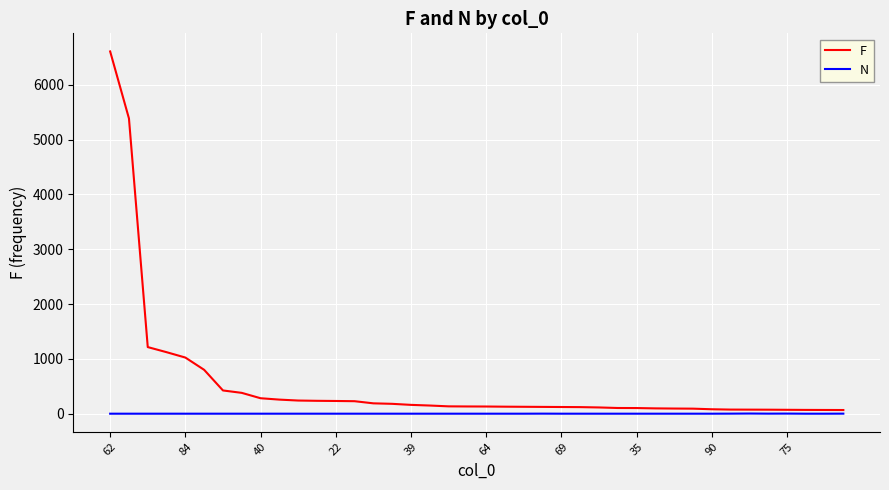

Which series has the largest total across all categories?

F